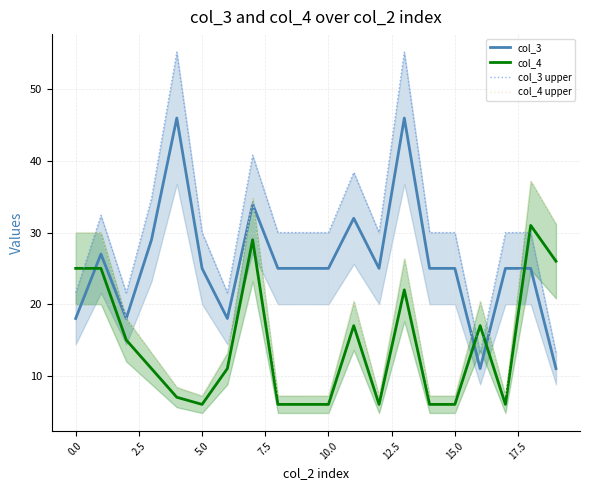

How many times do col_4 and col_3 cross each other?

4